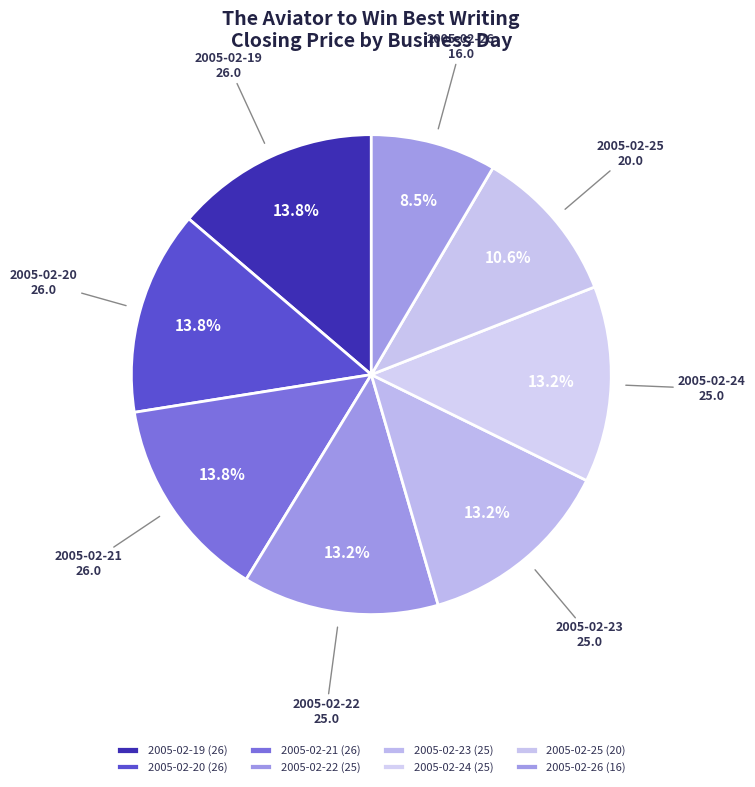

What is the total percentage of 2005-02-25 and 2005-02-22?

23.8%